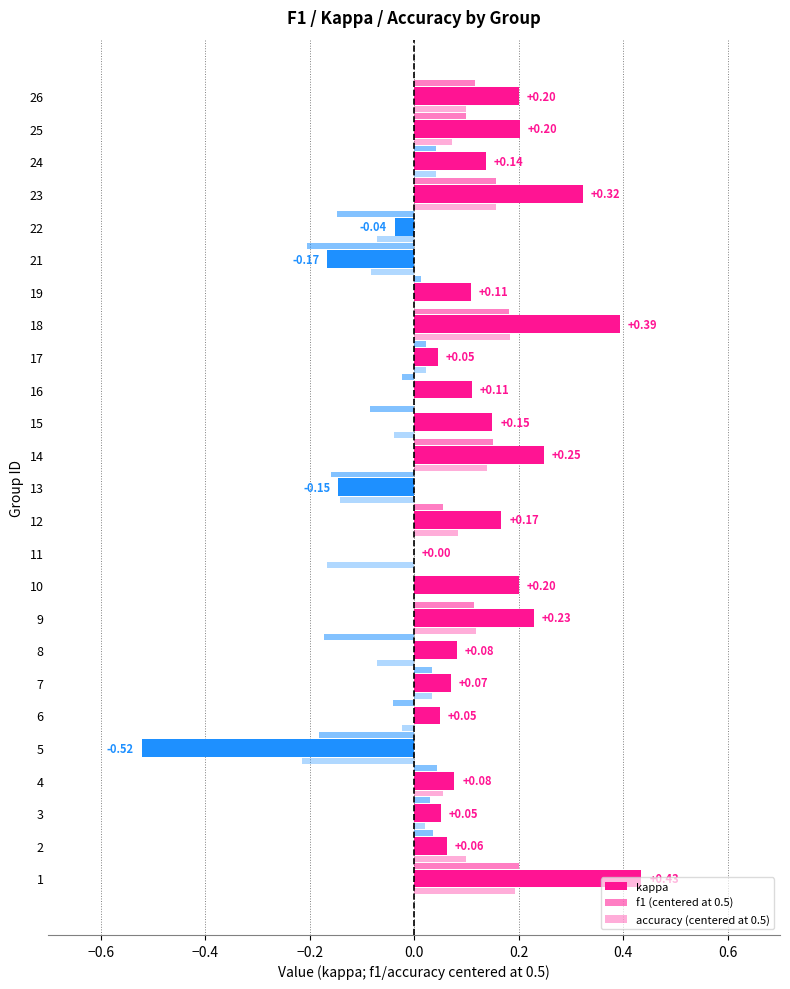

How many data points in accuracy (centered at 0.5) are above 0?

14